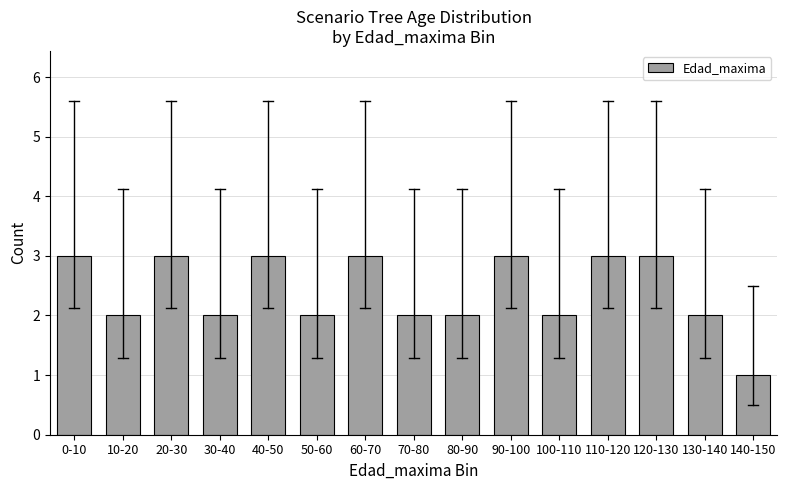

Reading left to right, list all the values displayed in this chart.

0-10=3	10-20=2	20-30=3	30-40=2	40-50=3	50-60=2	60-70=3	70-80=2	80-90=2	90-100=3	100-110=2	110-120=3	120-130=3	130-140=2	140-150=1